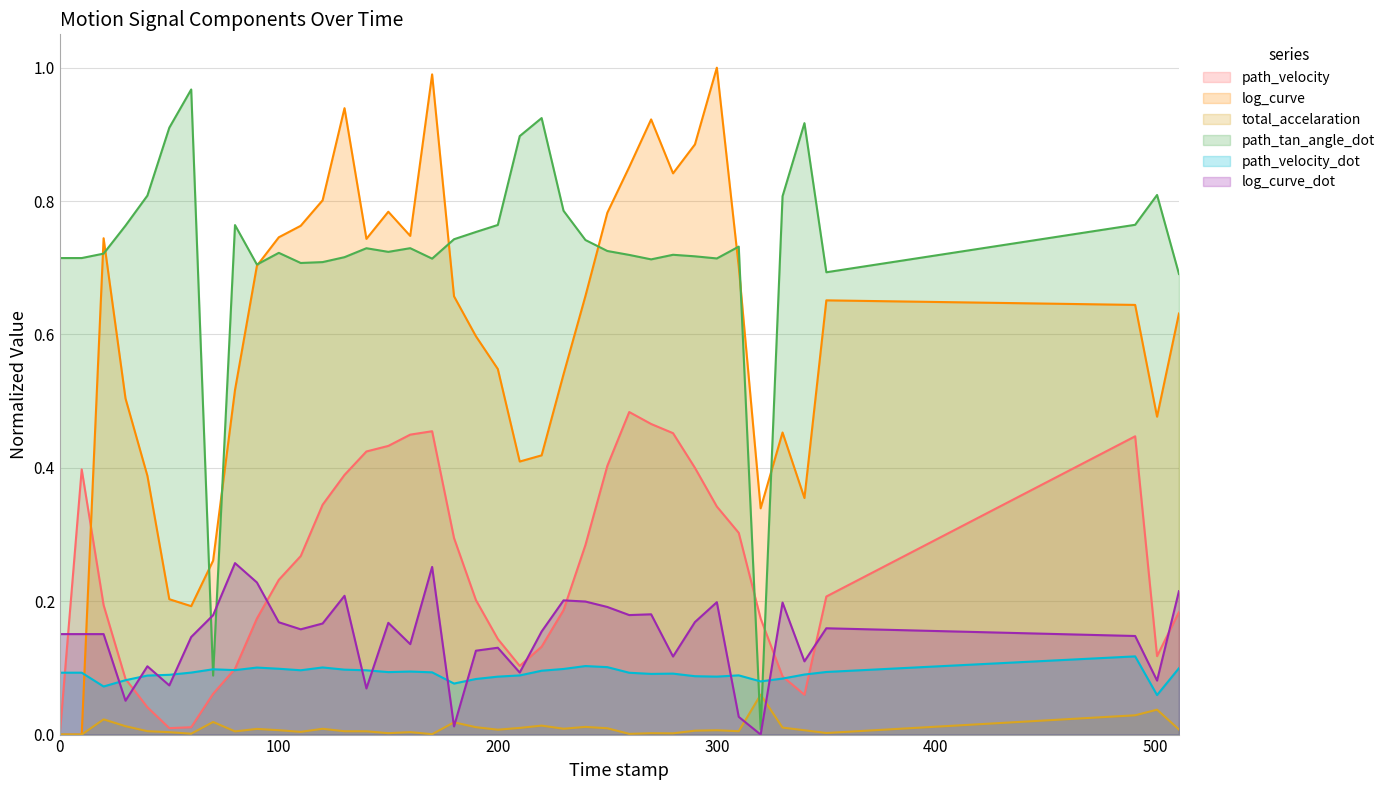

Is it true that path_velocity equals 0.4 at 160.0?

True